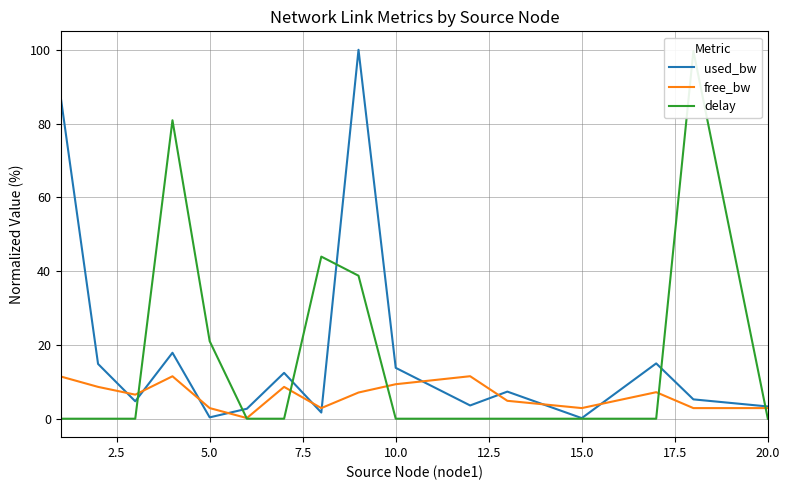

The value of free_bw at 5.0 is 2.9. True or false?

True